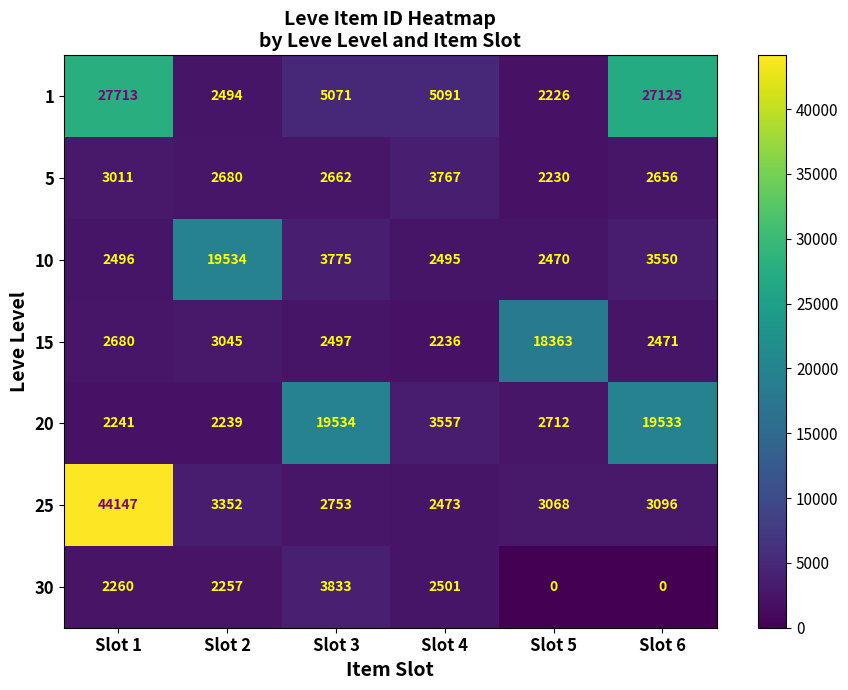

Count the number of categories in the chart.

6